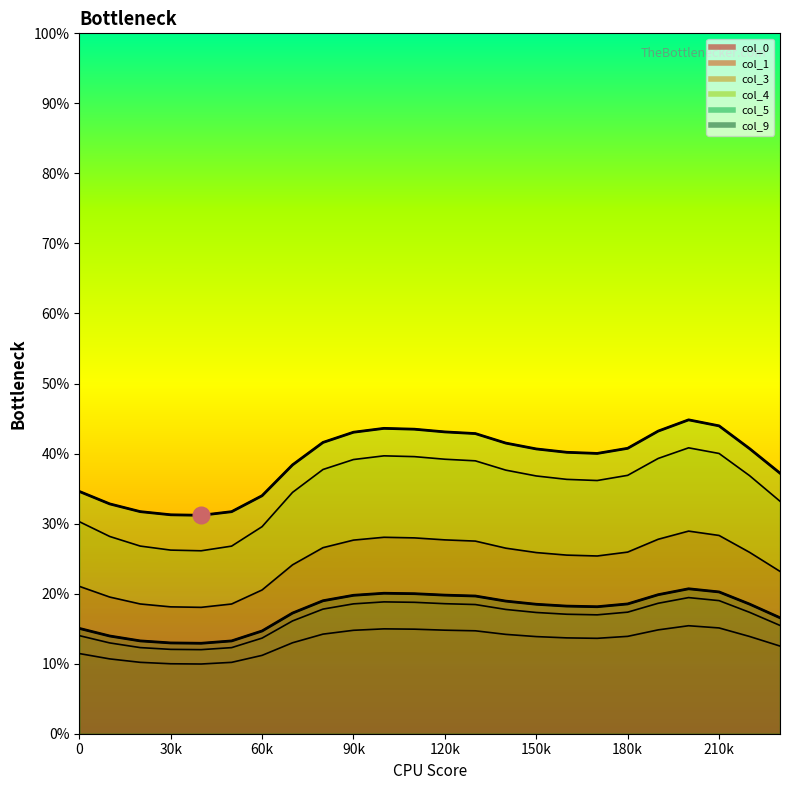

What is the difference between the main curve 4 values at 16 and 210k?

1.8